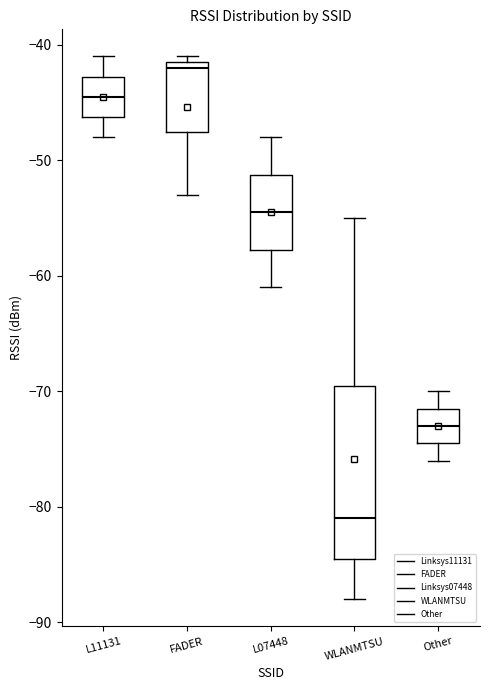

Reading left to right, read every box against the y-axis: the position of its median line, the range the box covers, and the ends of its whiskers. The values are not printed on the chart, so give them approximately, as read against the axis.

L11131: median -44, box -46 to -43, whiskers -48 to -41
FADER: median -42, box -47 to -41, whiskers -53 to -41 (just above the box's upper edge)
L07448: median -54, box -58 to -51, whiskers -61 to -48
WLANMTSU: median -81, box -84 to -69, whiskers -88 to -55
Other: median -73, box -74 to -71, whiskers -76 to -70